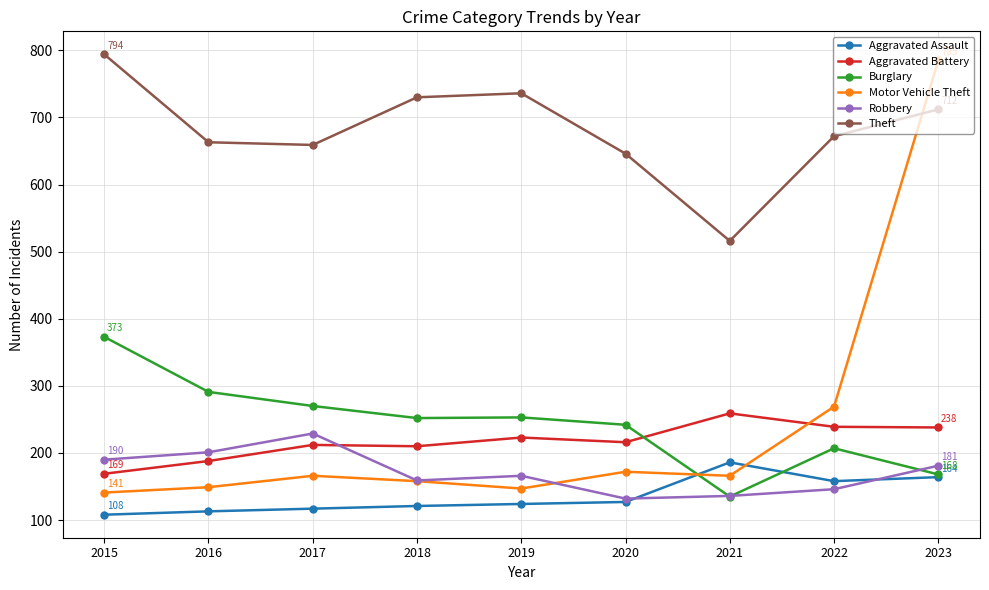

What is the value of the Aggravated Assault point at the 8th from the left?

158